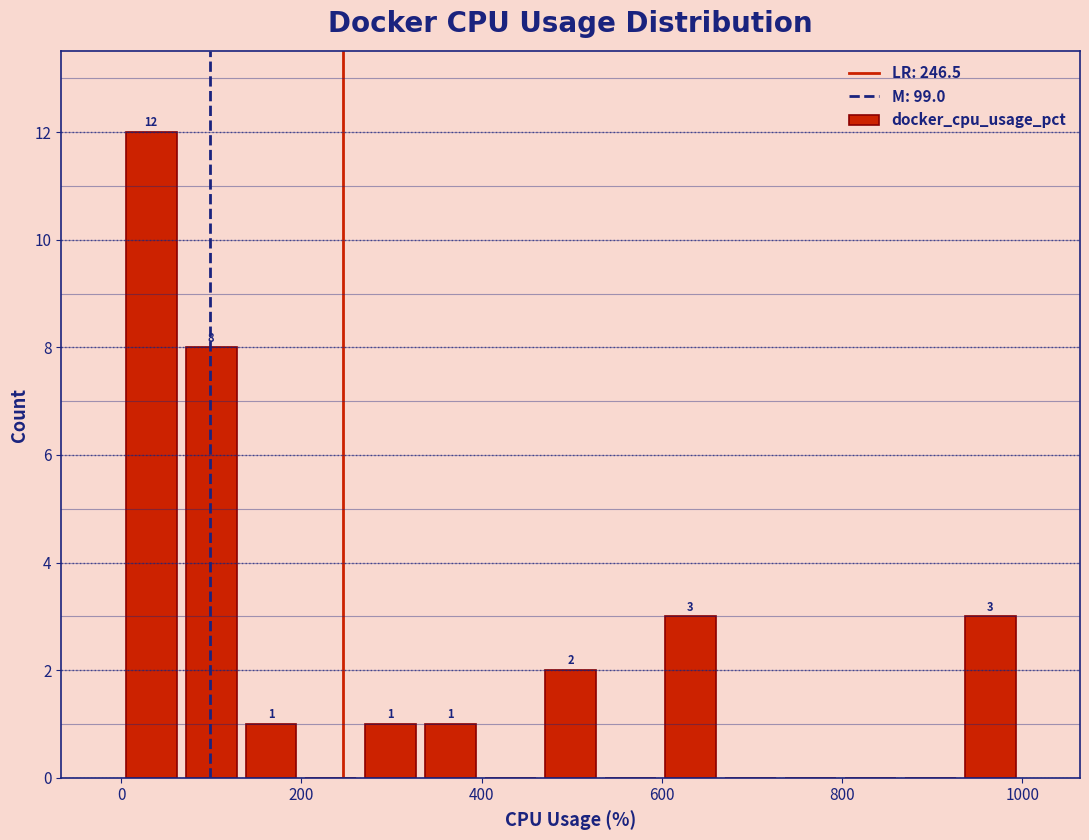

Around what value on the x-axis is the tallest bar? Give the approximate position of its centre, as read against the axis.

40